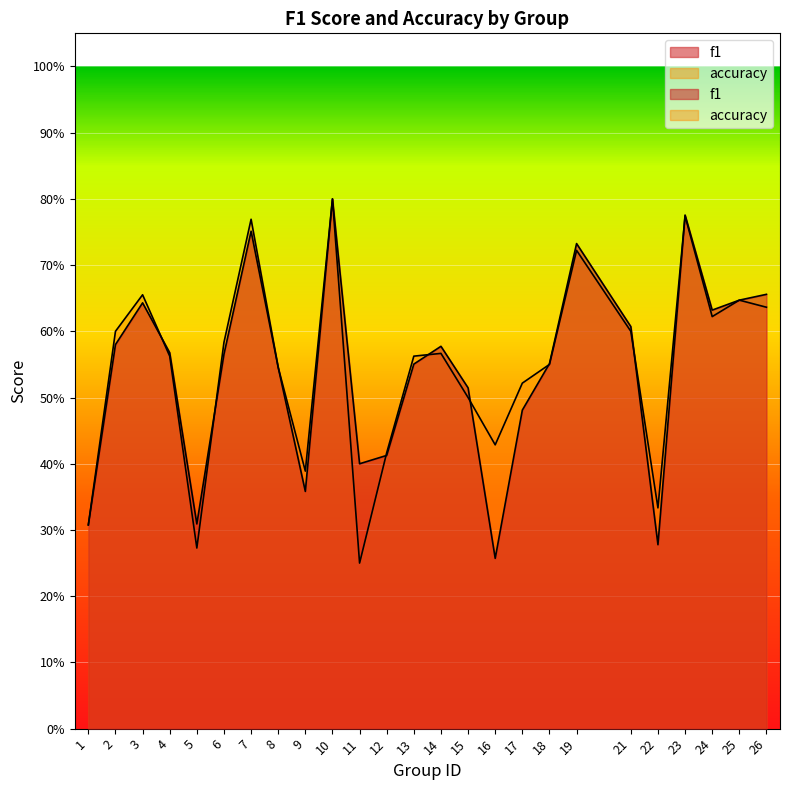

Reading right to left, transcribe all the data shown in this chart.

f1: 0.7	0.6	0.6	0.8	0.3	0.6	0.7	0.6	0.5	0.3	0.5	0.6	0.6	0.4	0.4	0.8	0.4	0.5	0.8	0.6	0.3	0.6	0.6	0.6	0.3
accuracy: 0.6	0.6	0.6	0.8	0.3	0.6	0.7	0.6	0.5	0.4	0.5	0.6	0.6	0.4	0.2	0.8	0.4	0.5	0.8	0.6	0.3	0.6	0.7	0.6	0.3